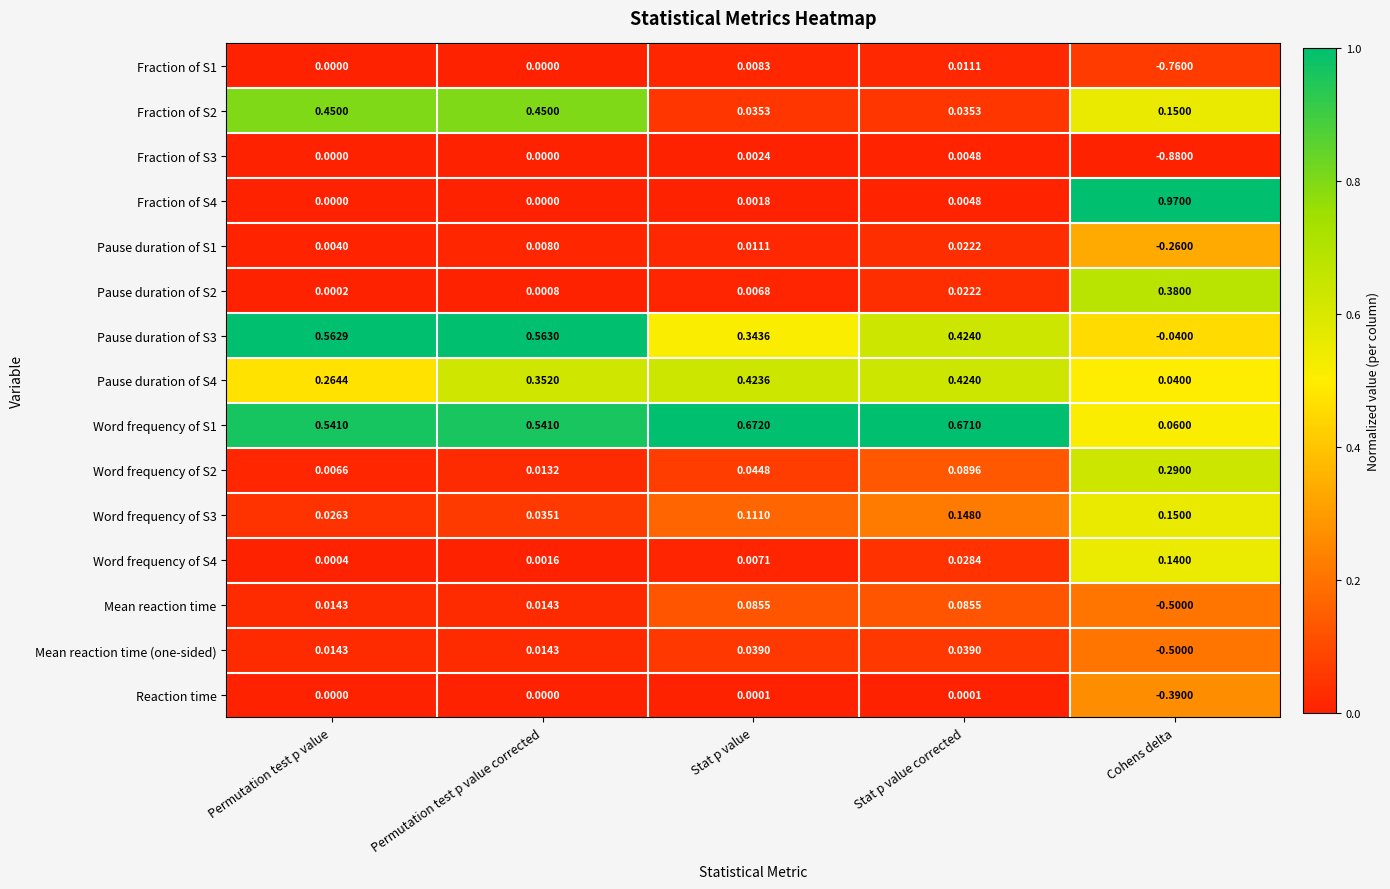

How many data points does each series have?

5